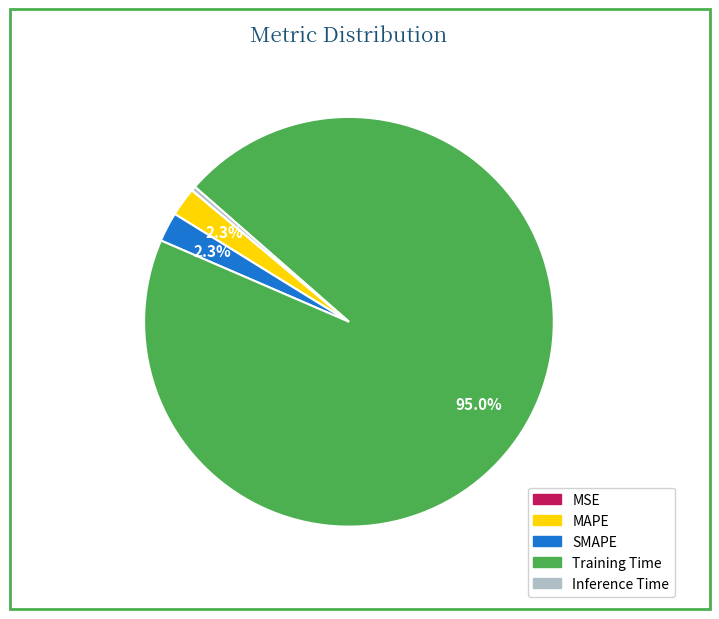

What is the largest slice in the pie chart?

Training Time